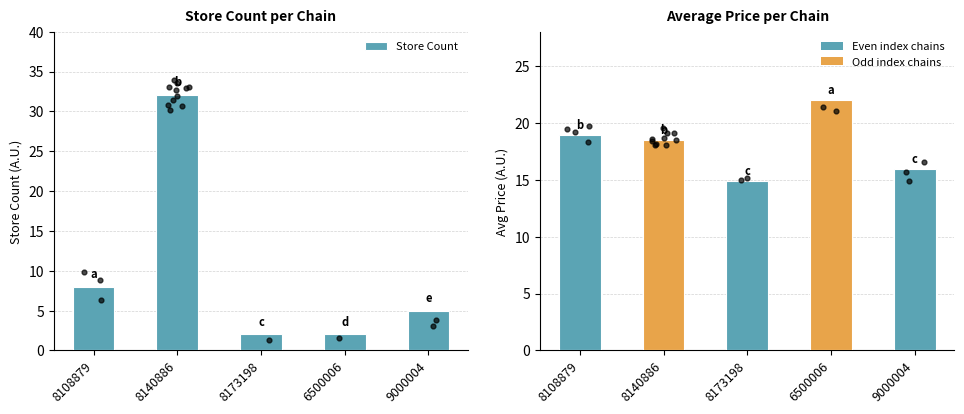

At how many categories does at least one series exceed 6?

5